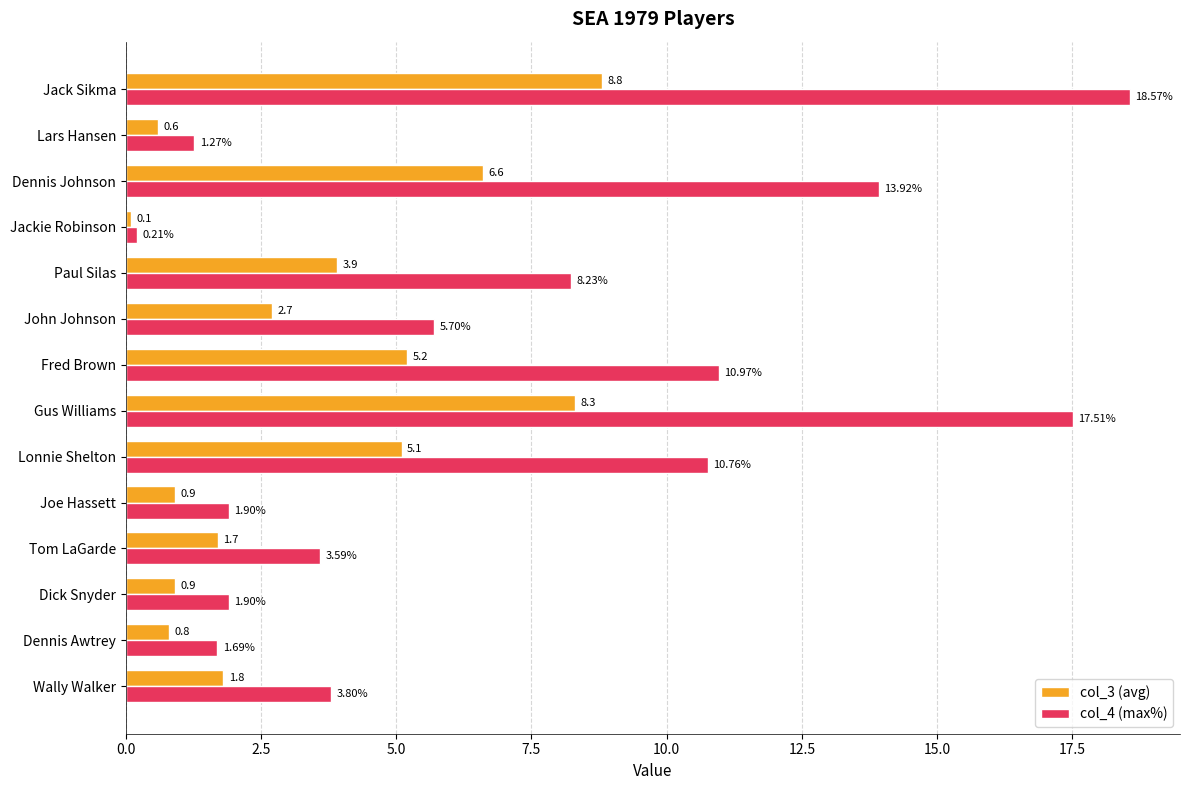

What are all the series names shown in the legend?

col_3 (avg), col_4 (max%)